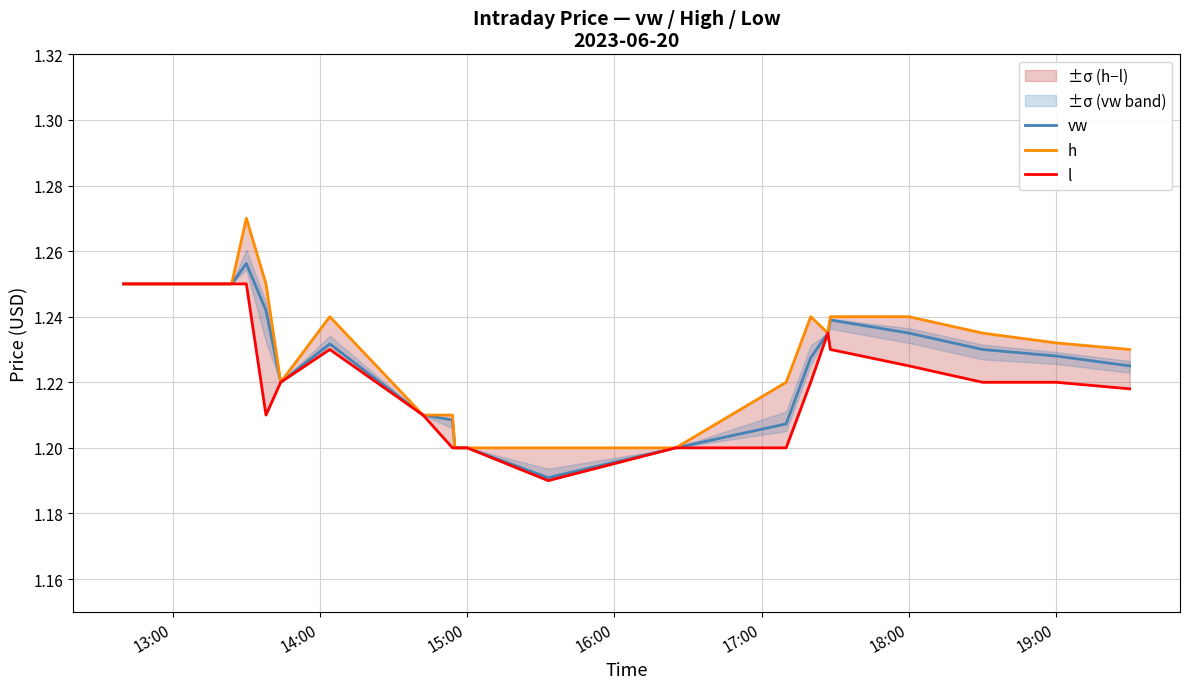

The value of vw at 18:00 is 0.3. True or false?

False